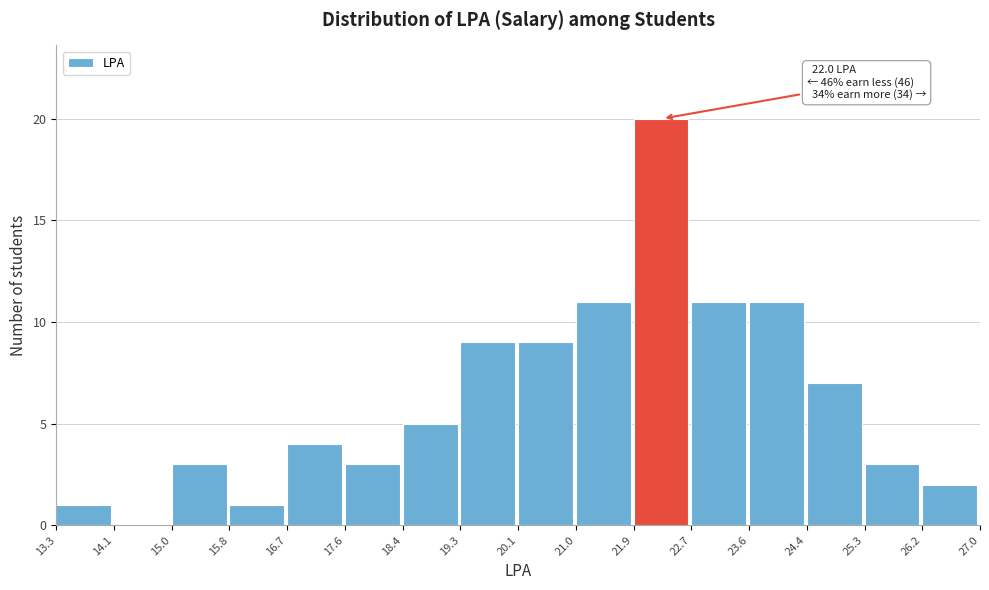

Over which range of the x-axis is the bar tallest?

21.9 to 22.7